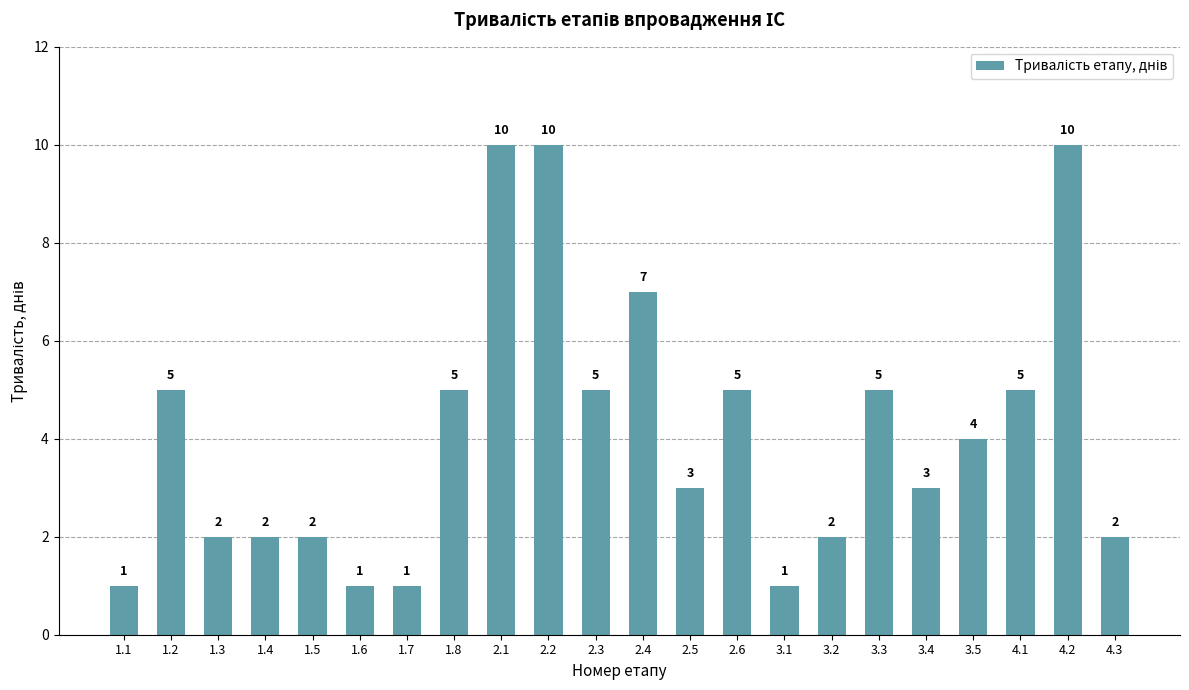

What is the ratio of the value at 2.4 to the value at 2.6?

1.4